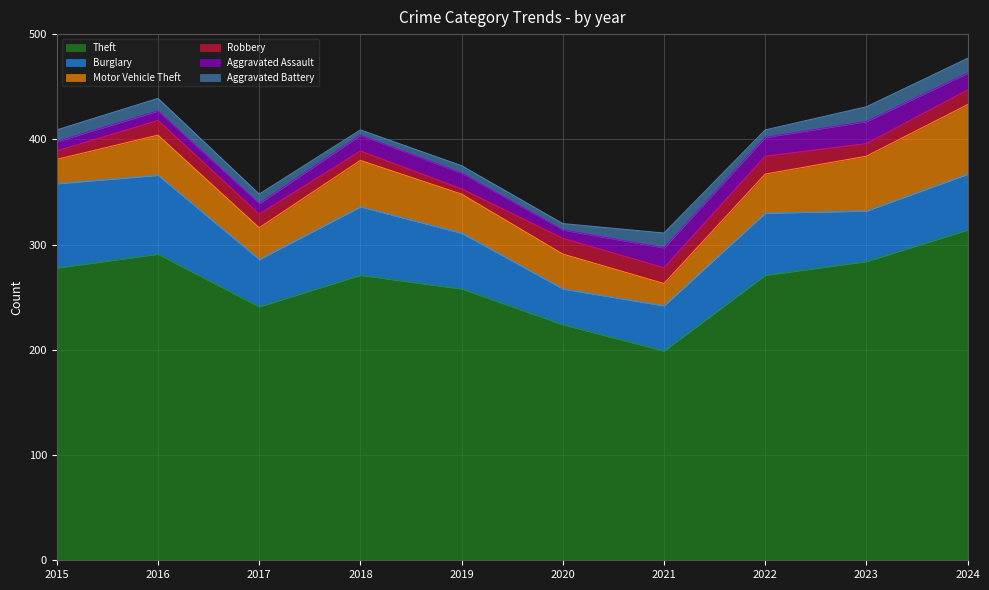

True or false: Burglary has more than 0 interior local peaks.

True